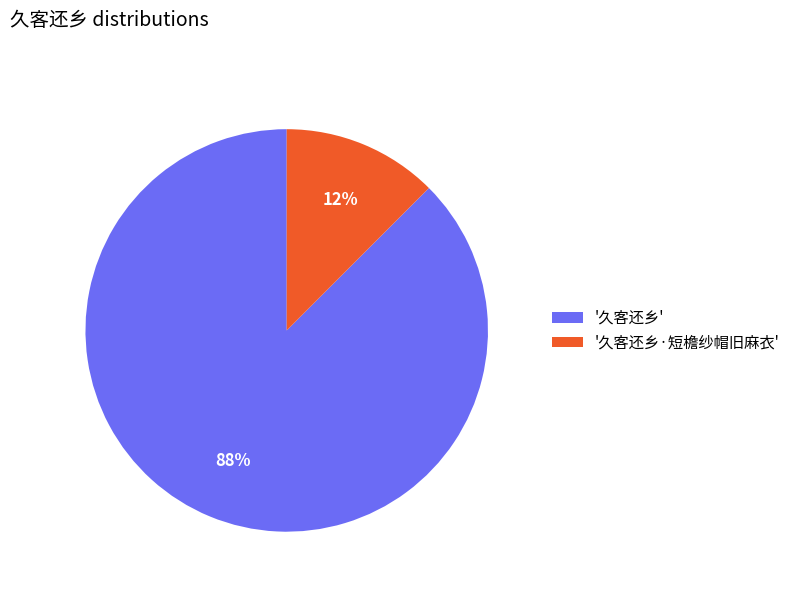

How many segments does this pie chart have?

2